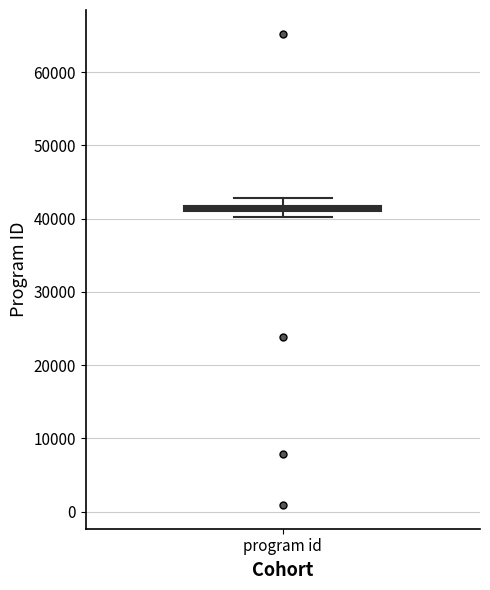

Where does the upper whisker of the box for program id end on the y-axis? The values are not printed on the chart, so give them approximately, as read against the axis.

43000